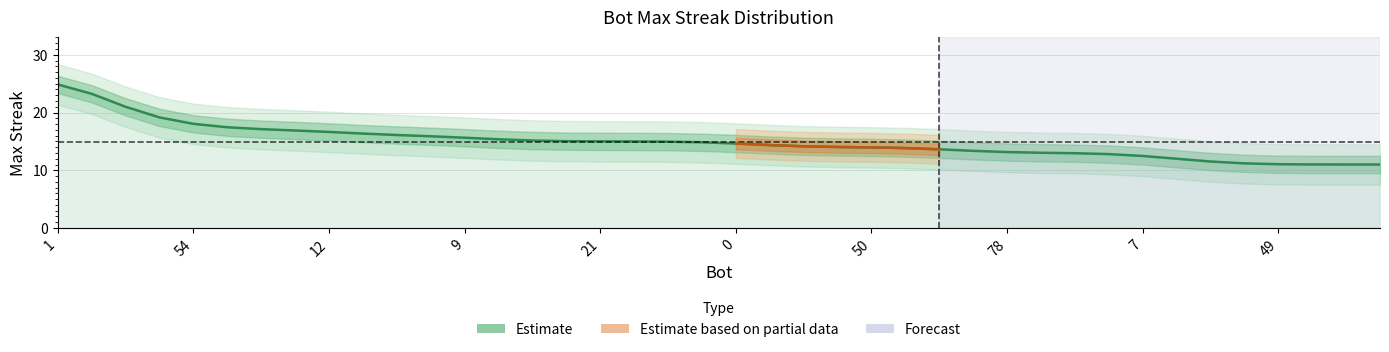

What is the smallest value displayed?

11.0